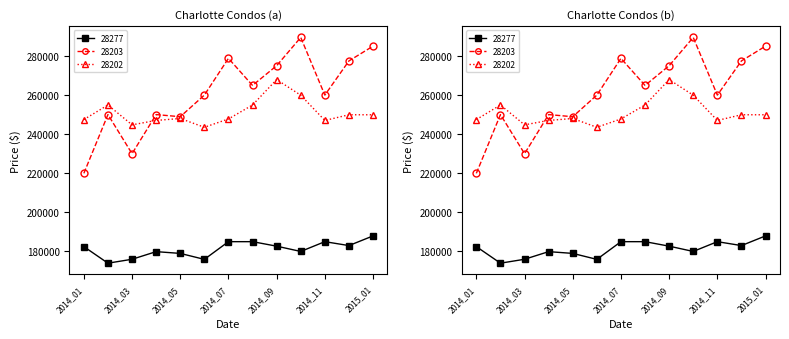

Between 2014_08 and 2014_04, which is larger?

2014_08